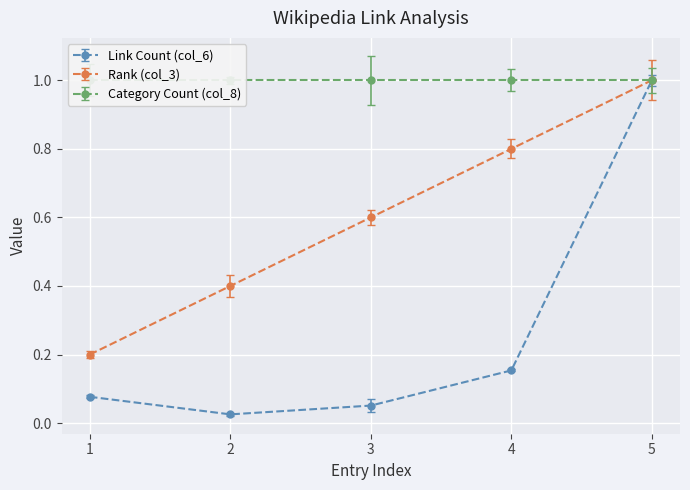

True or false: Link Count (col_6) and Rank (col_3) intersect in this chart.

False